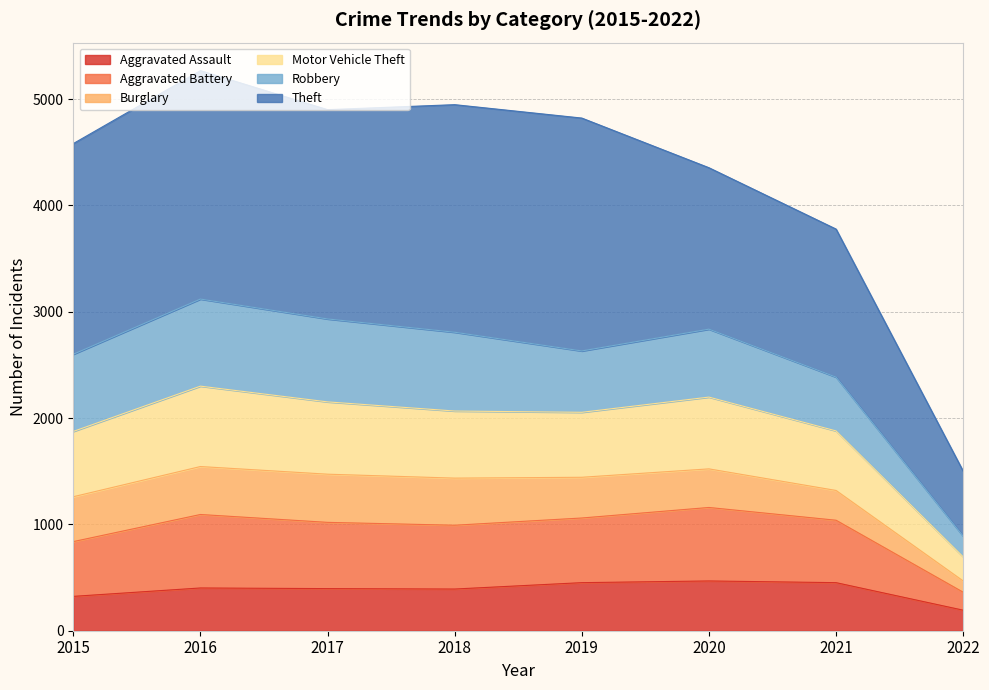

Is it true that Aggravated Assault equals 396 at 2017?

True